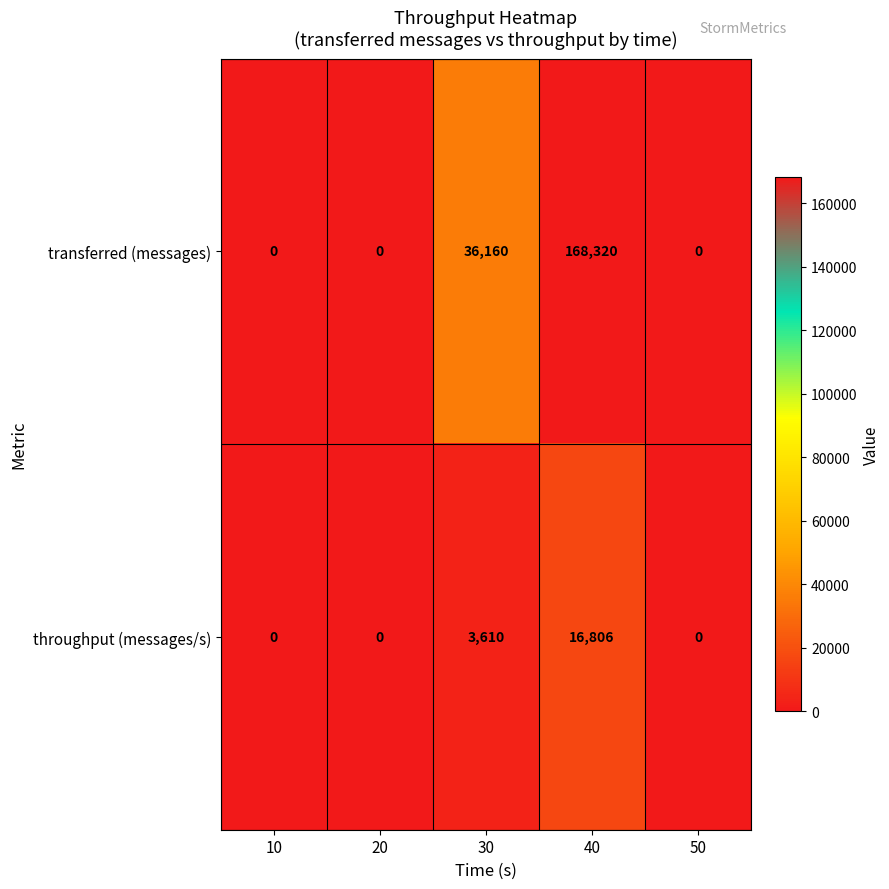

Which series has the largest range (max minus min)?

transferred (messages)